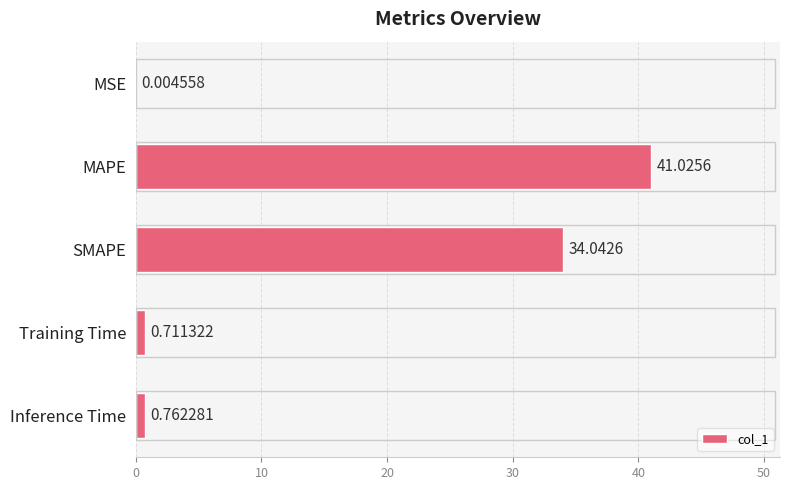

Are the bars horizontal?

Yes